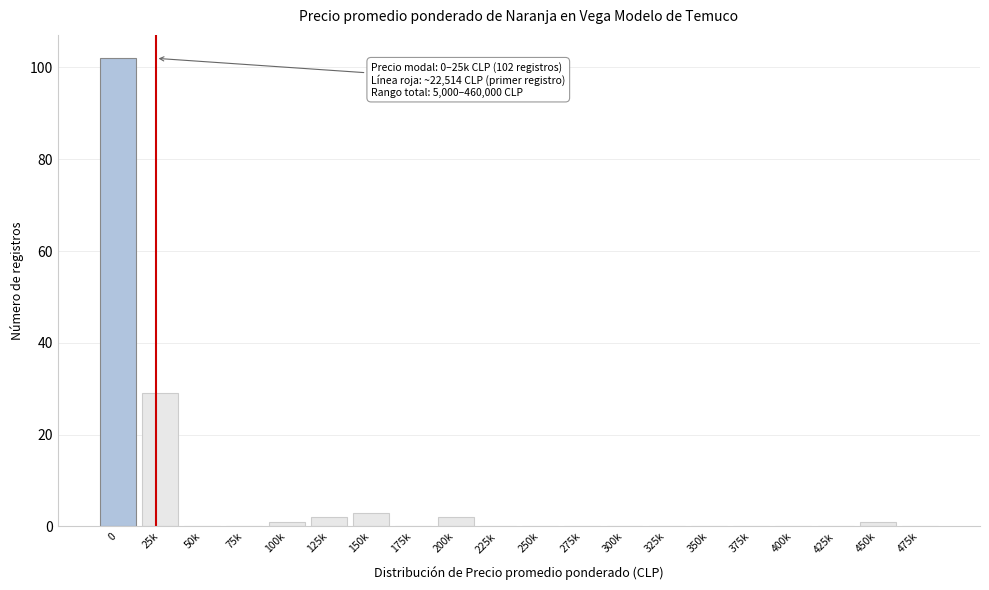

Reading left to right, list all the values displayed in this chart.

0=102	25k=29	50k=0	75k=0	100k=1	125k=2	150k=3	175k=0	200k=2	225k=0	250k=0	275k=0	300k=0	325k=0	350k=0	375k=0	400k=0	425k=0	450k=1	475k=0